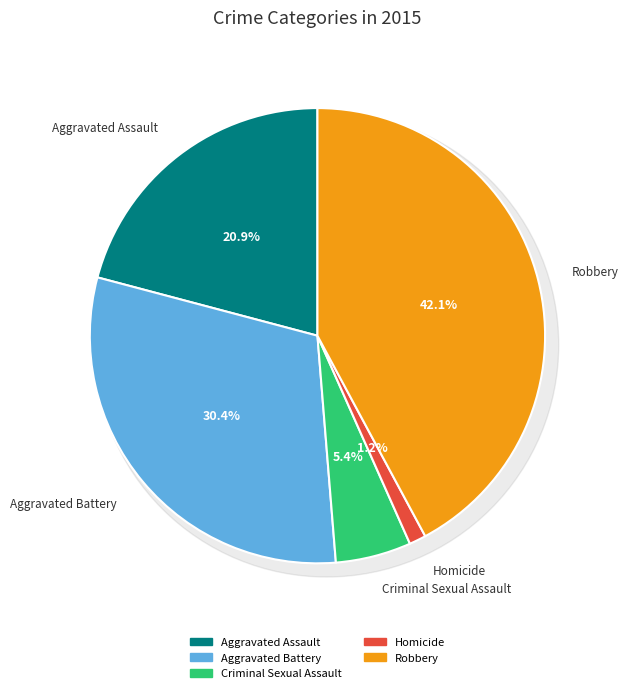

What percentage is the Aggravated Assault slice, to the nearest percent?

21%